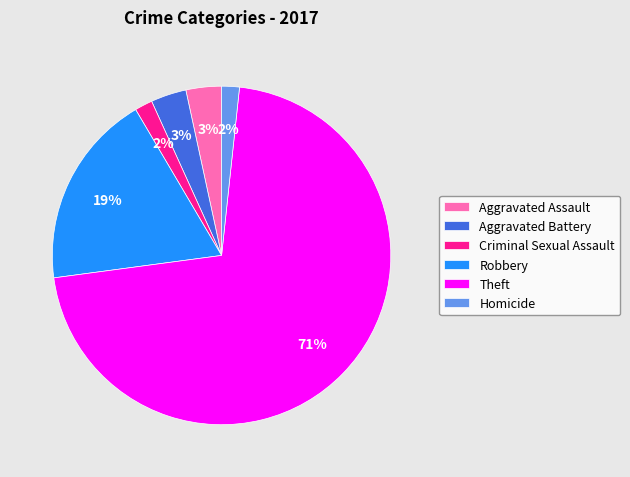

Between Aggravated Assault and Criminal Sexual Assault, which is larger?

Aggravated Assault